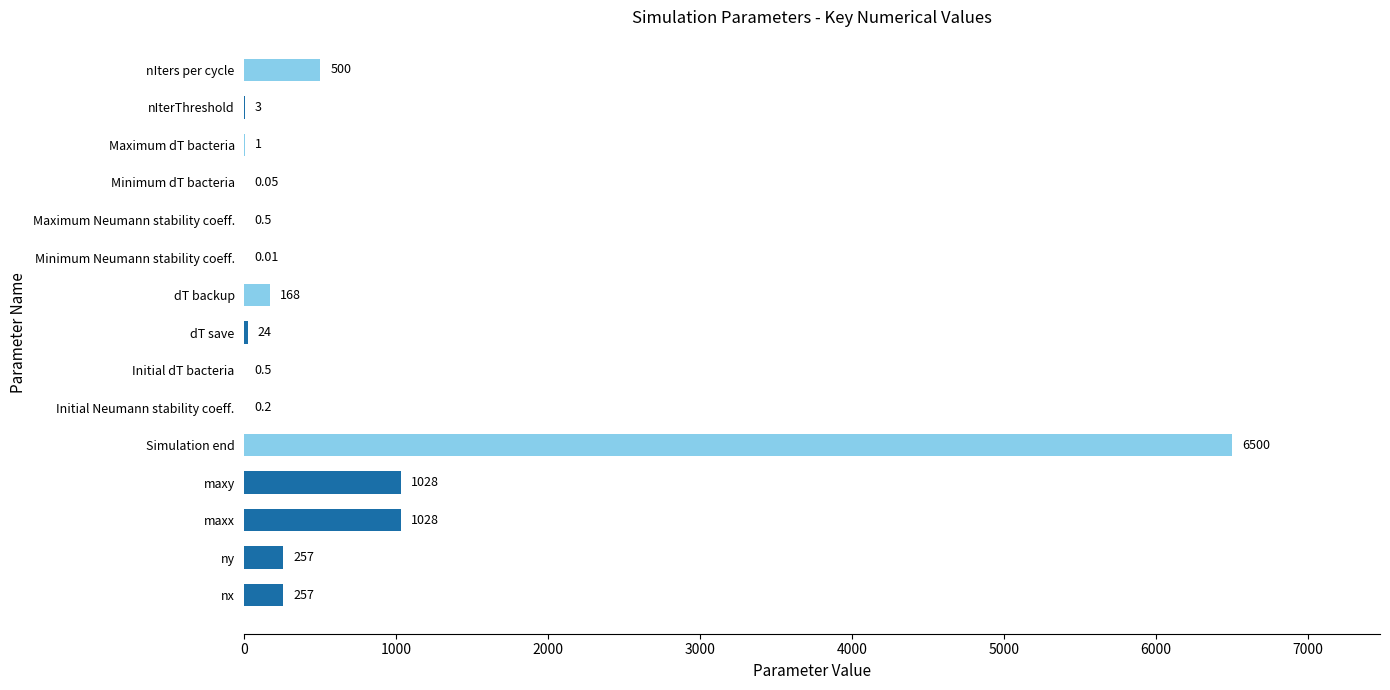

At which category does the chart reach its peak across all series?

Simulation end